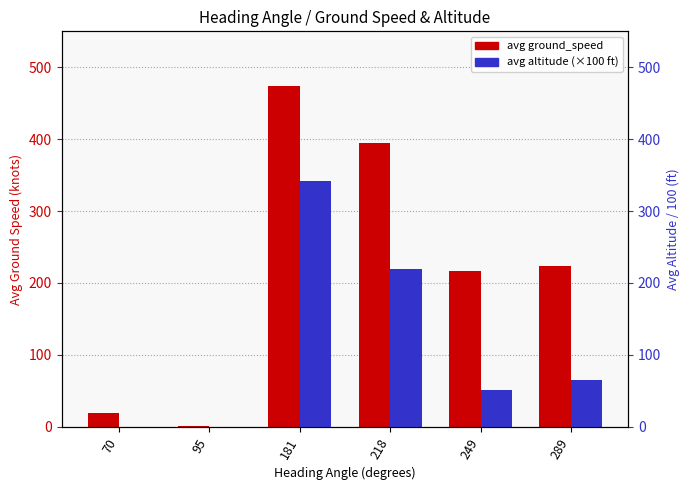

Reading left to right, list all the values displayed in this chart.

avg ground_speed: 70=19.3	95=0.4	181=474.2	218=394.1	249=217.3	289=224.0
avg altitude (×100 ft): 70=0.0	95=0.0	181=342.1	218=219.1	249=51.4	289=64.8